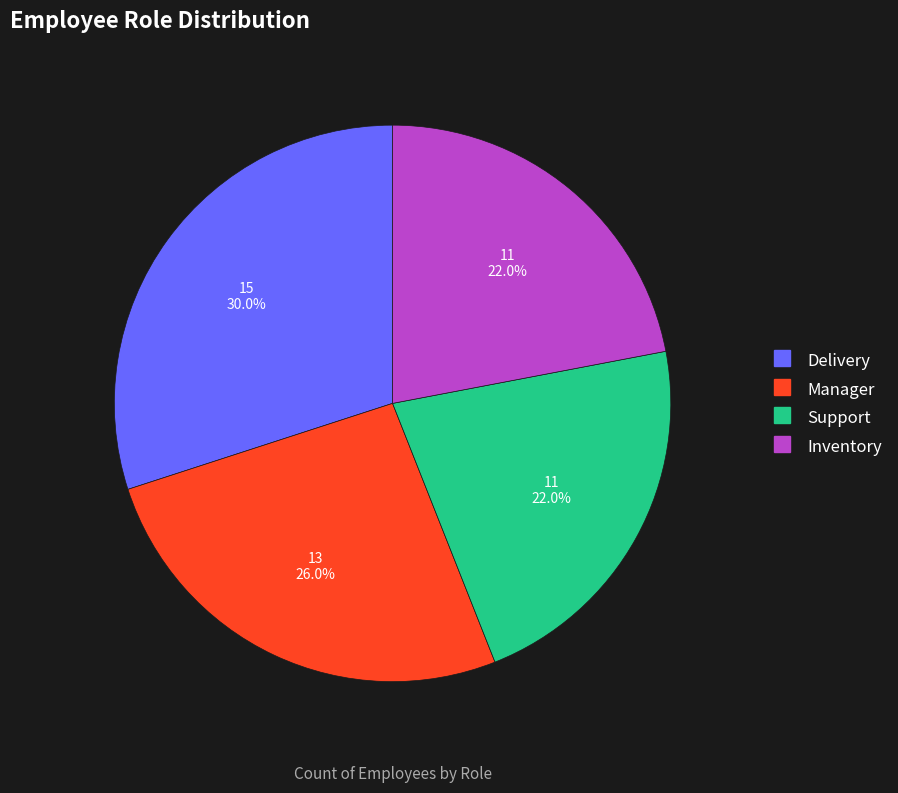

To the nearest percent, what percentage of the pie is Support?

22%